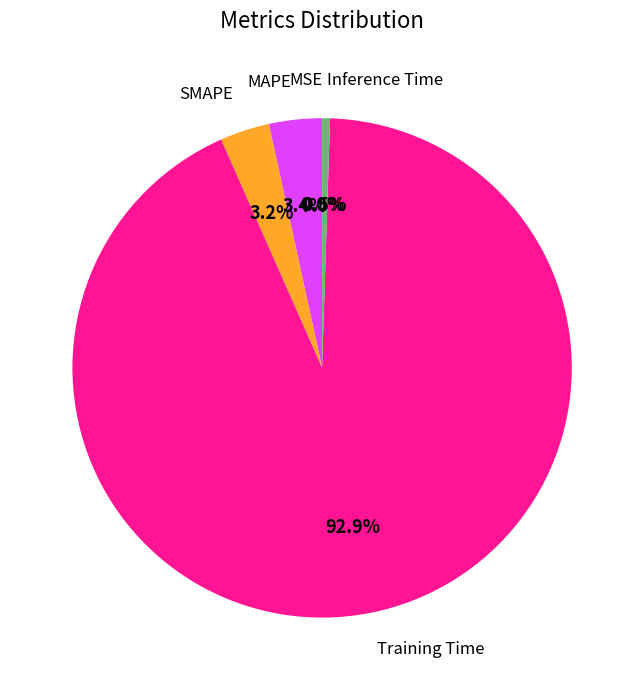

Which category accounts for the majority?

Training Time